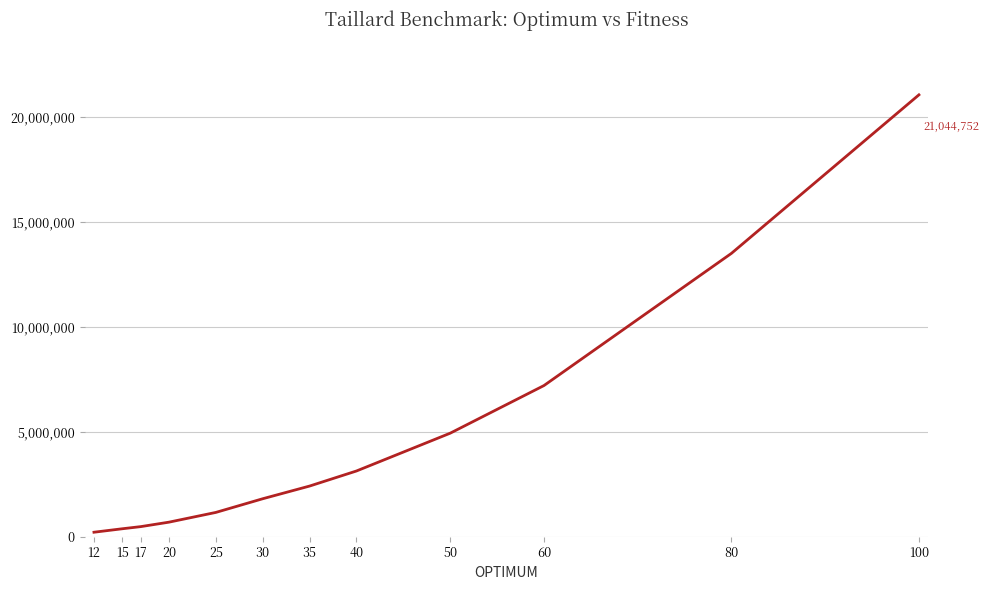

How many lines are shown in the chart?

1